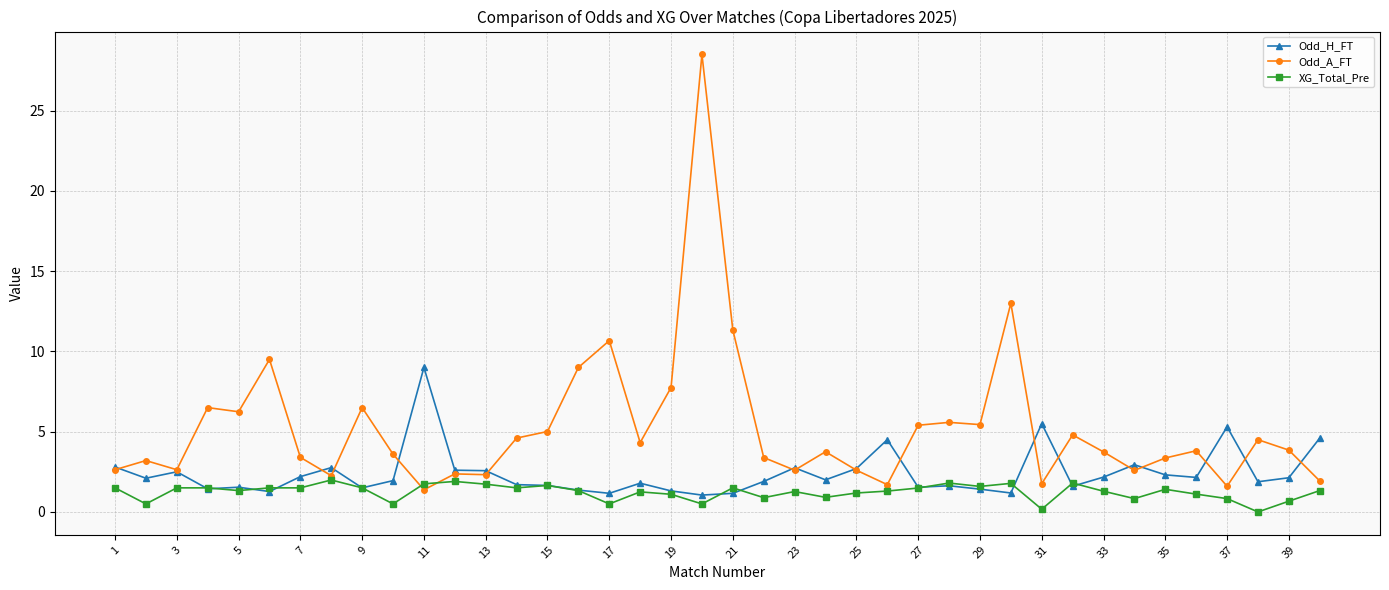

List the series in order of their overall mean, highest first.

Odd_A_FT, Odd_H_FT, XG_Total_Pre